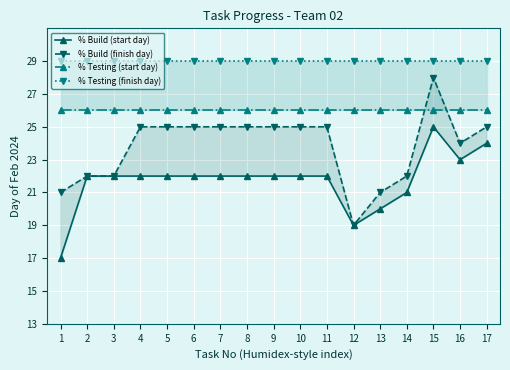

Where is the first local minimum for % Build (start day)?

12